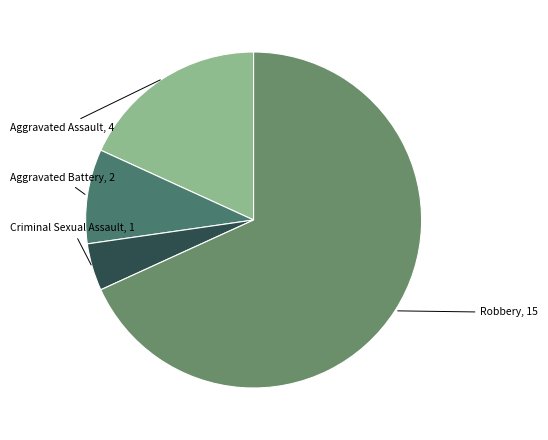

What is the smallest slice in the pie chart?

Criminal Sexual Assault